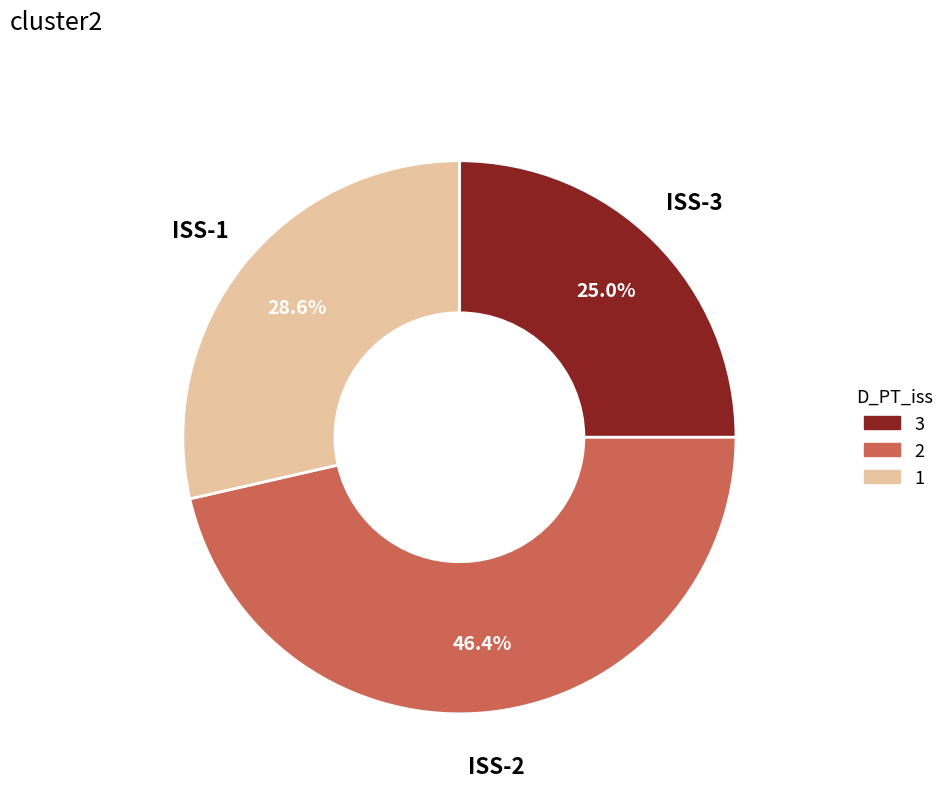

Between ISS-3 and ISS-1, which is larger?

ISS-1